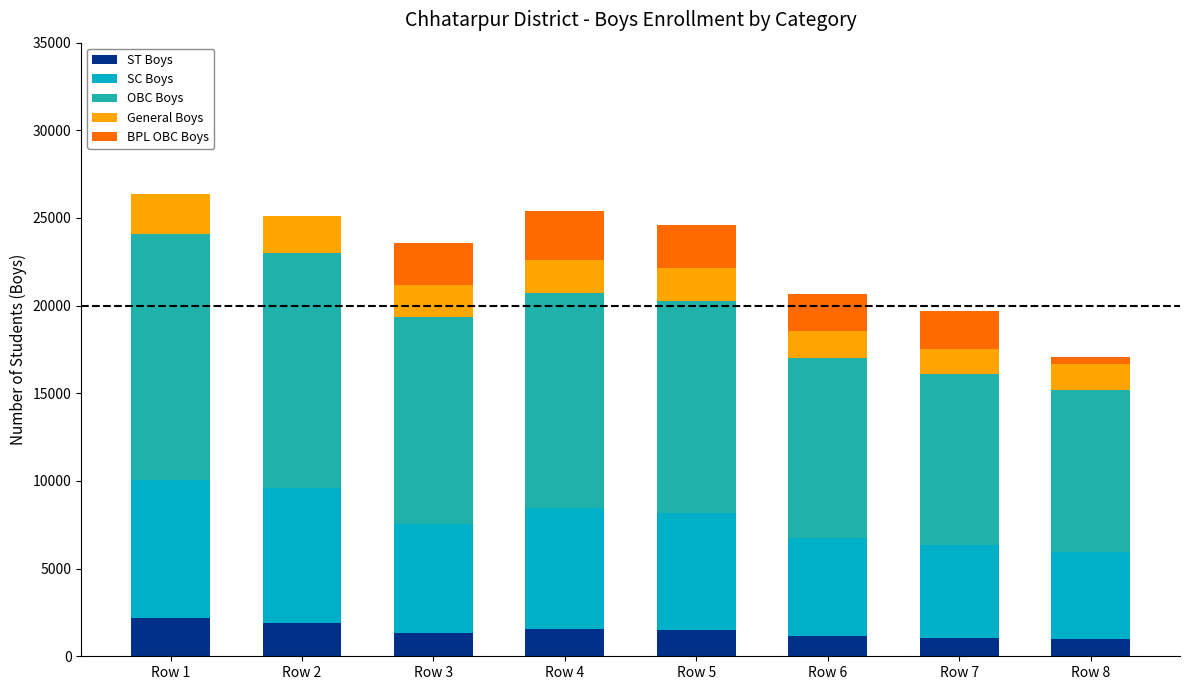

What is the sum of all ST Boys values?

11639